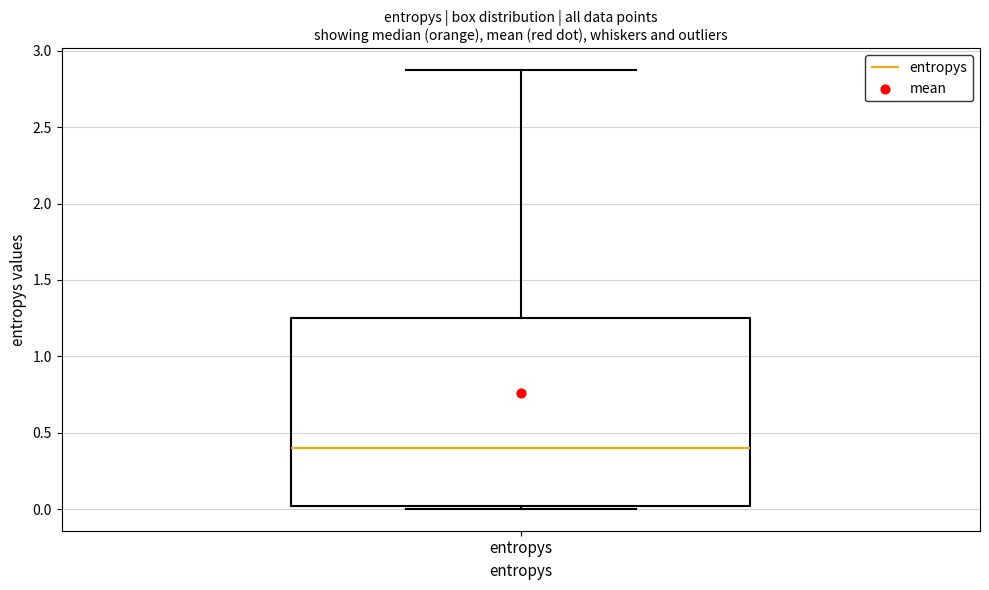

Read this box plot against the y-axis: the position of the median line, the range covered by the box, and the ends of both whiskers. The values are not printed on the chart, so give them approximately, as read against the axis.

median 0.40, box 0.00 to 1.25, whiskers 0.00 (just below the box's lower edge) to 2.85